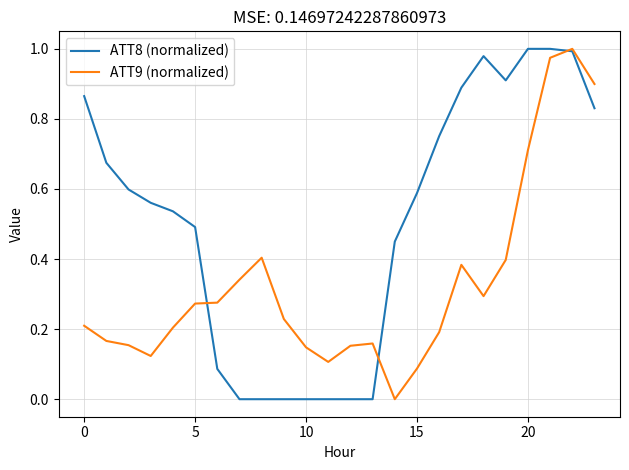

Which series has the largest total across all categories?

ATT8 (normalized)